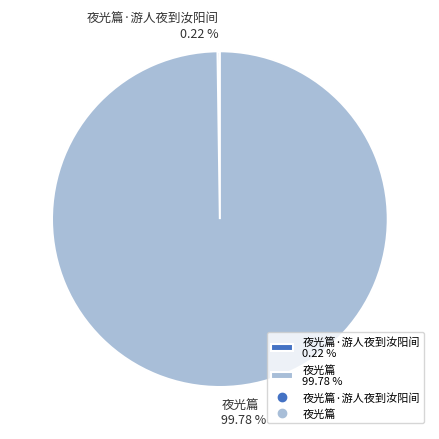

What is the majority slice?

夜光篇 99.78 %